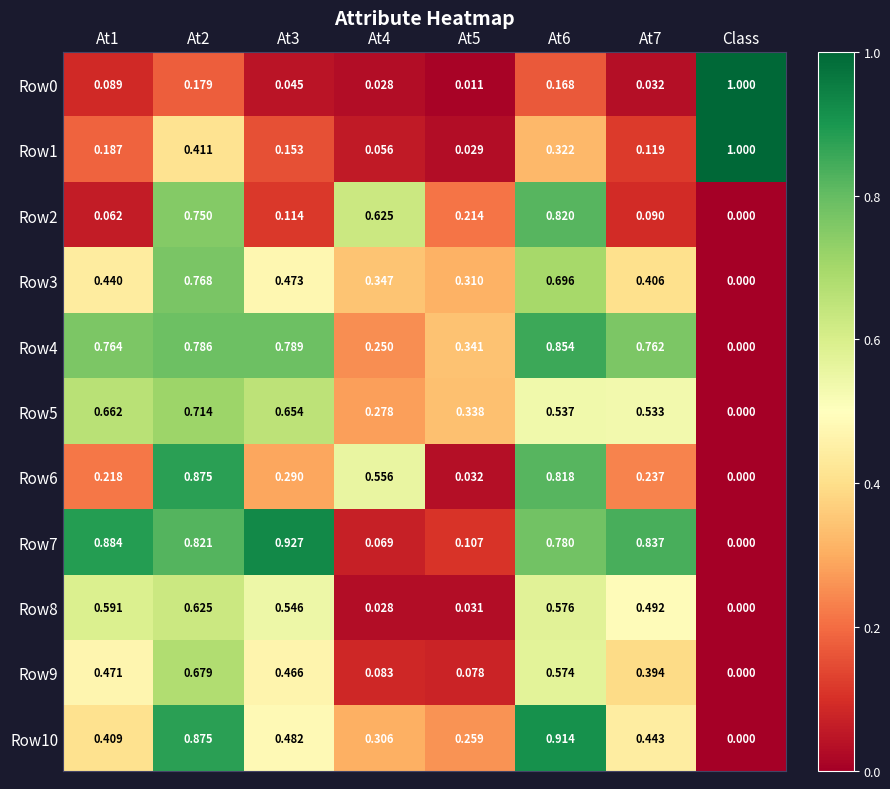

Which category has the lowest value in the Row3 series?

Class